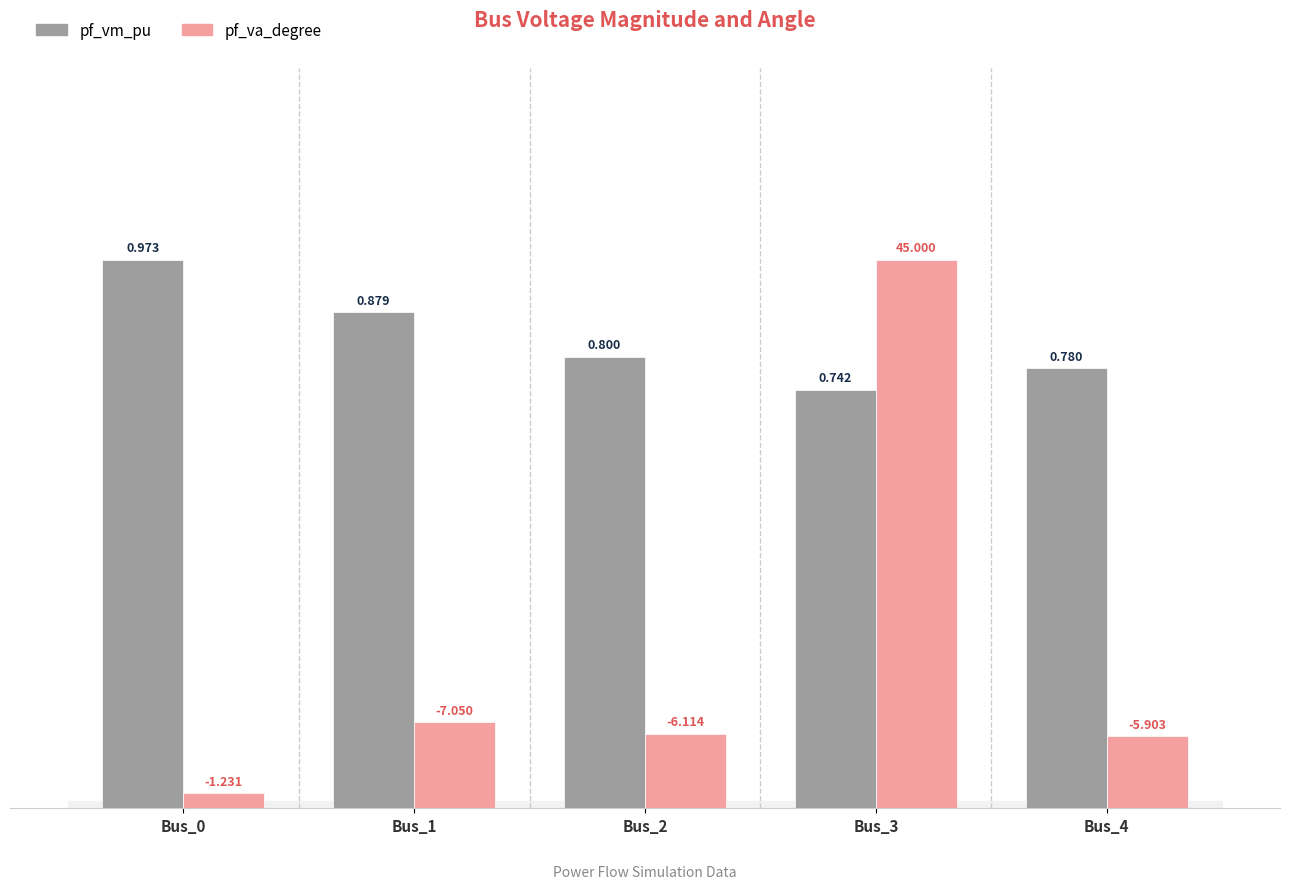

Which series has the largest total across all categories?

pf_vm_pu